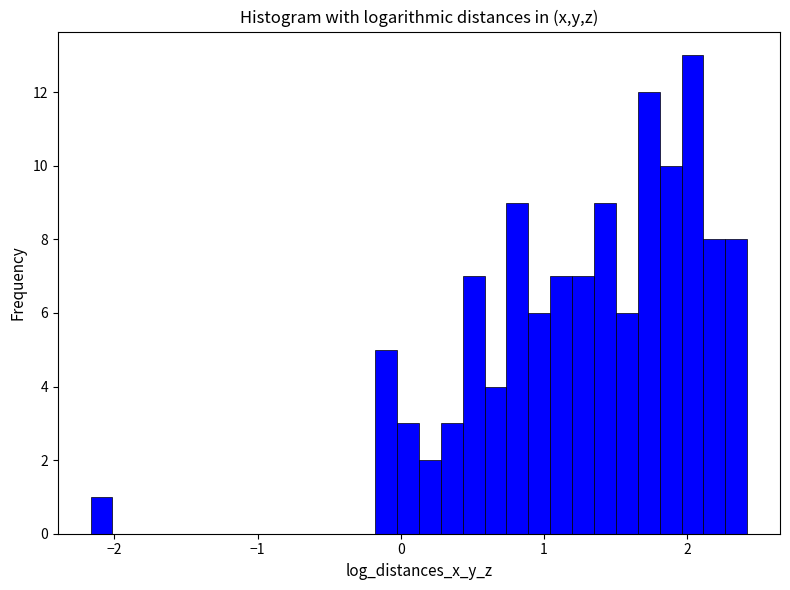

Read against the x-axis, roughly where is the centre of the tallest bar?

2.0